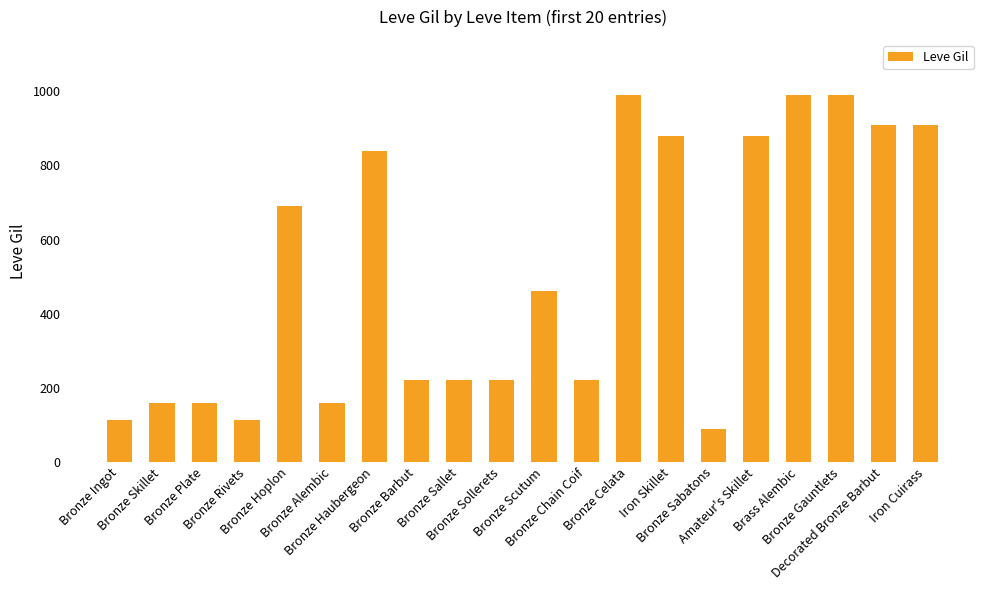

How many series are shown in this chart?

1